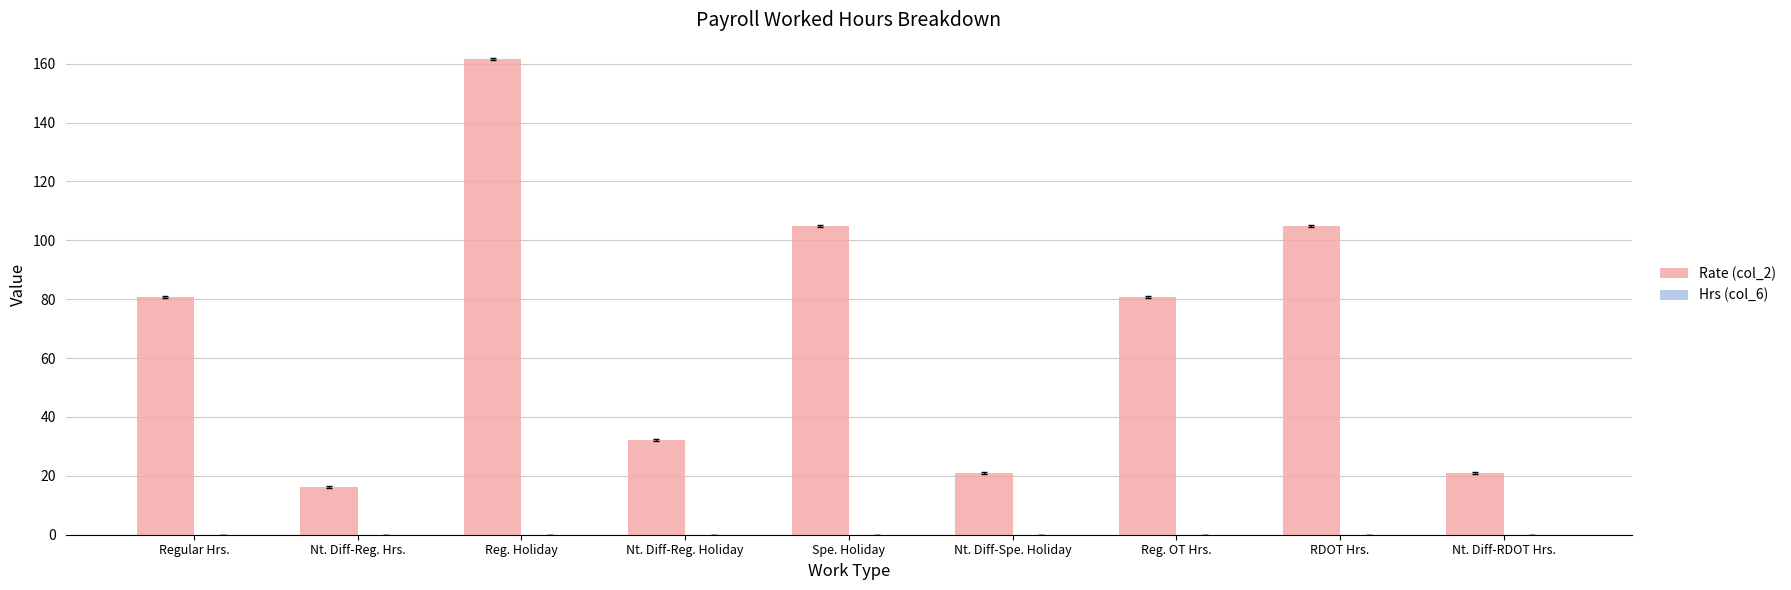

Are the bars horizontal?

No